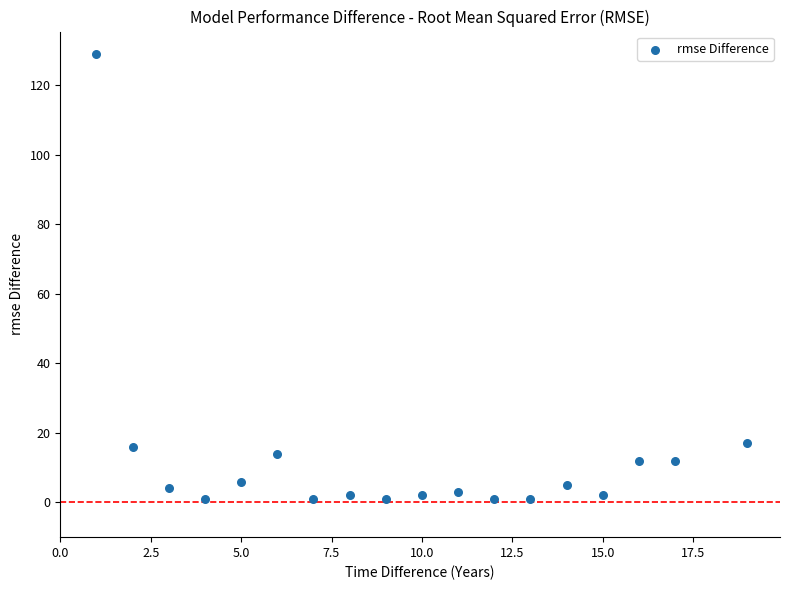

What is the range of X values (max minus min)?

18